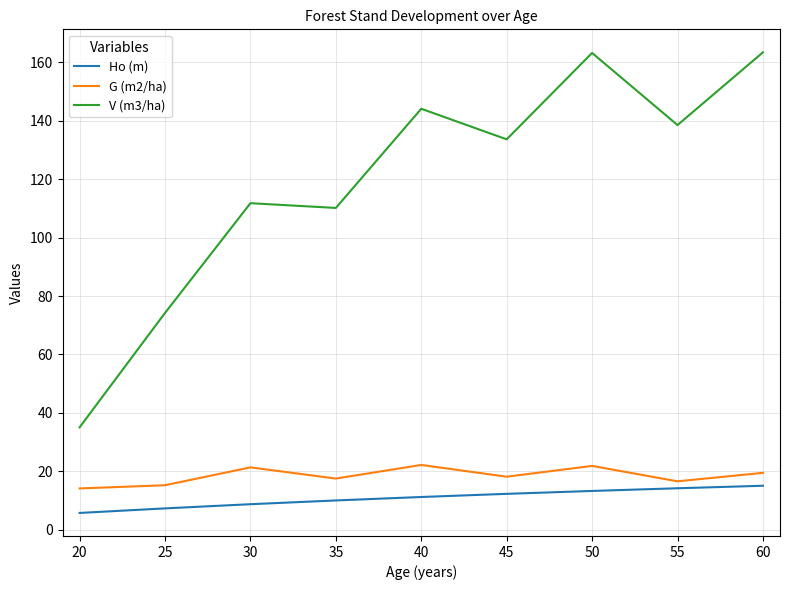

Which series has the largest total across all categories?

V (m3/ha)